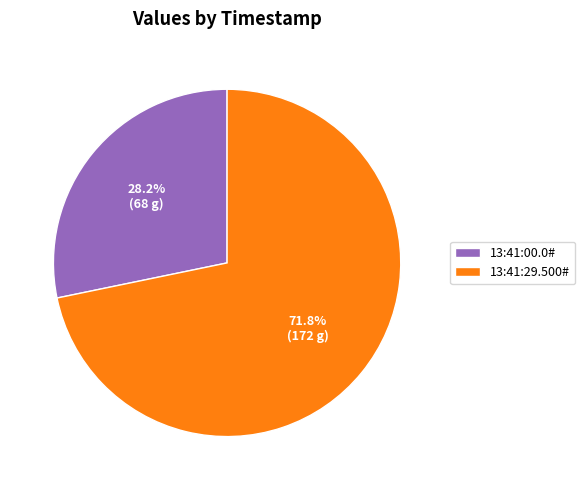

Is it true that 13:41:29.500# is 72% of the pie?

True